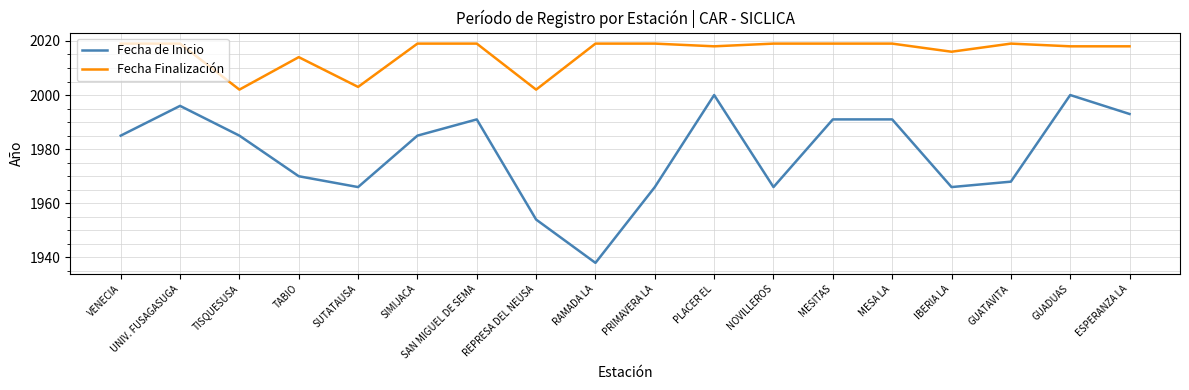

List the series in order of their peak value, lowest first.

Fecha de Inicio, Fecha Finalización